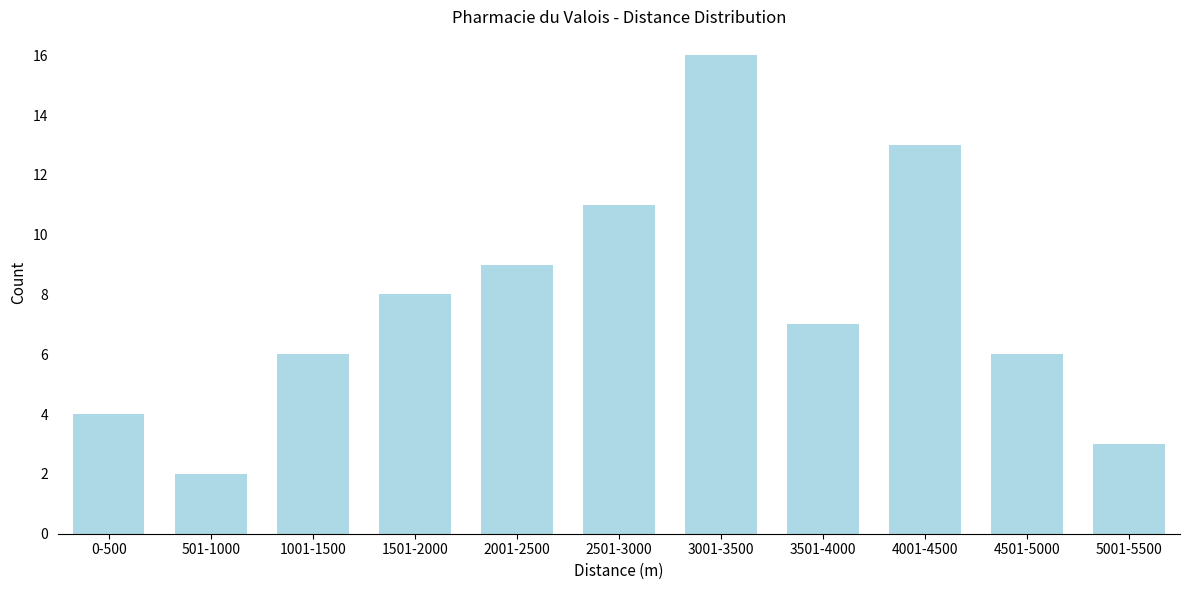

Reading left to right, transcribe all the data shown in this chart.

0-500=4	501-1000=2	1001-1500=6	1501-2000=8	2001-2500=9	2501-3000=11	3001-3500=16	3501-4000=7	4001-4500=13	4501-5000=6	5001-5500=3